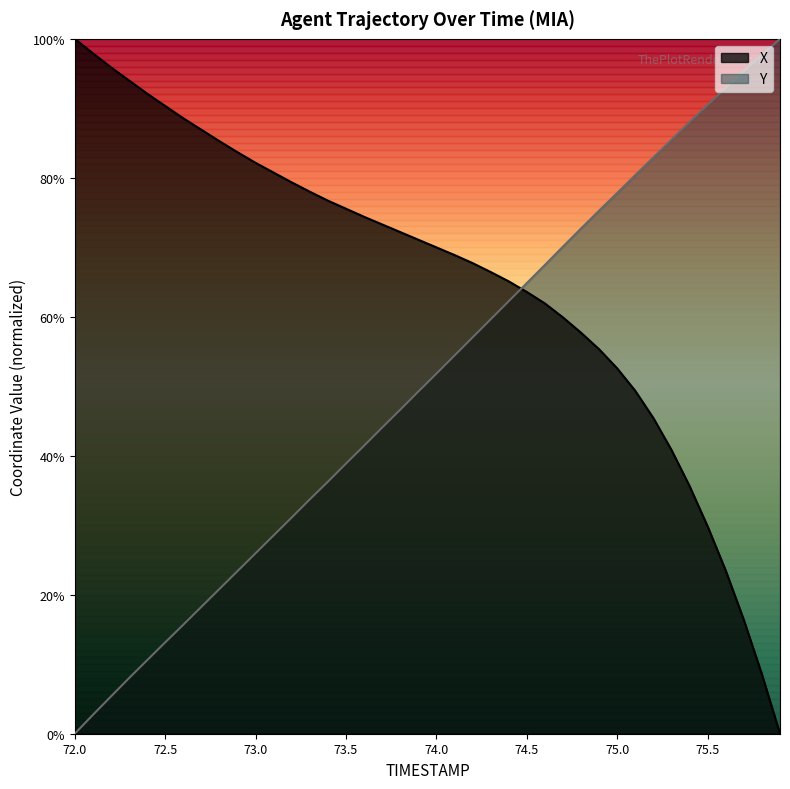

What is the sum of the Y values at 72.6 and 75.7?

1.1